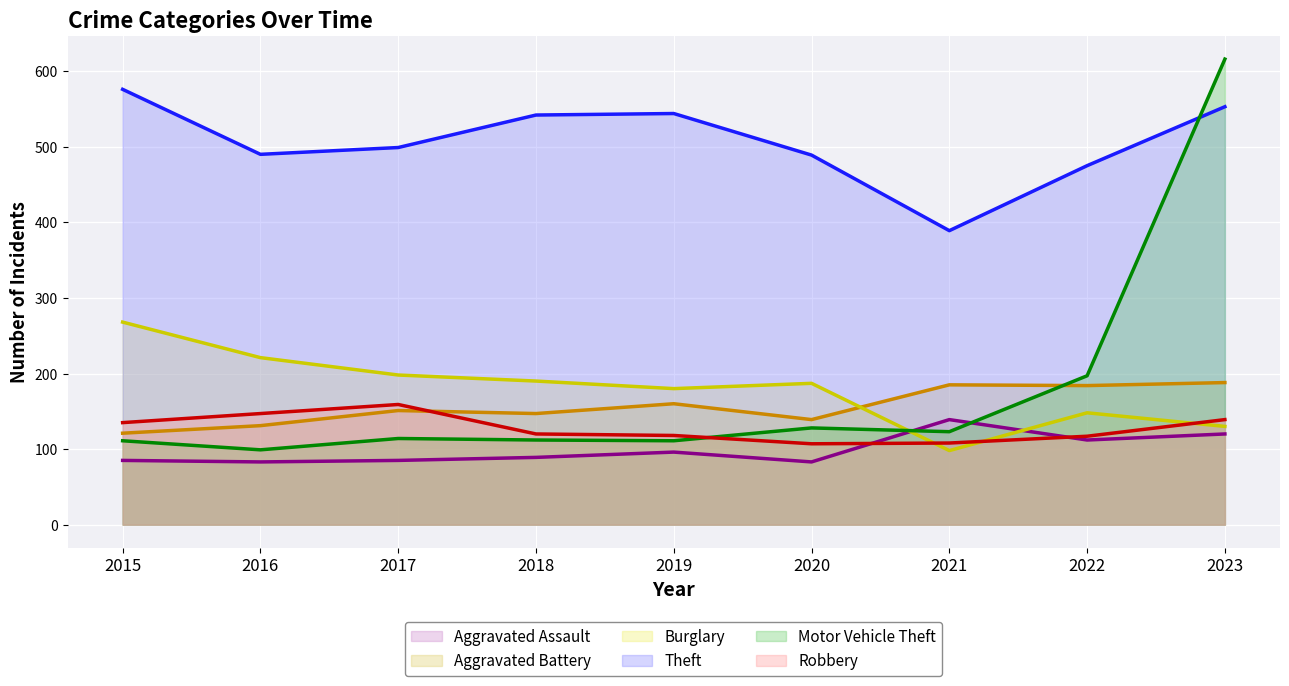

Which series has the largest range (max minus min)?

Motor Vehicle Theft